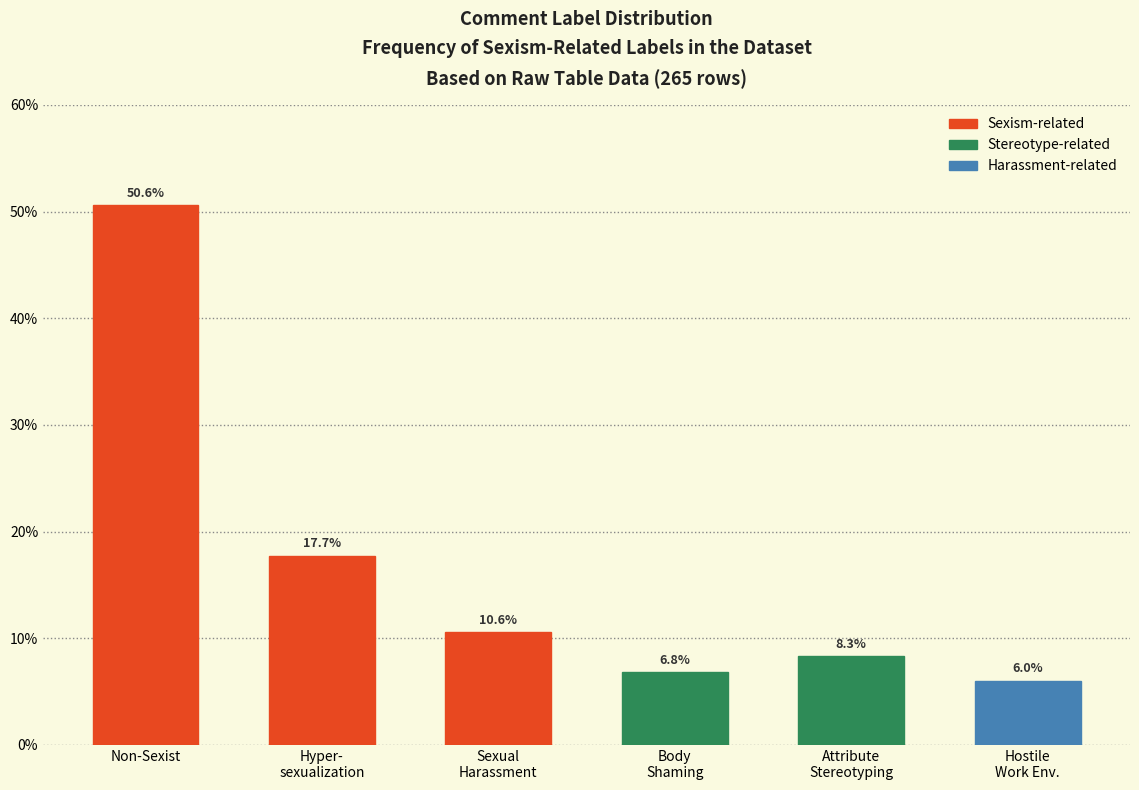

Reading left to right, transcribe all the data shown in this chart.

50.6	17.7	10.6	6.8	8.3	6.0